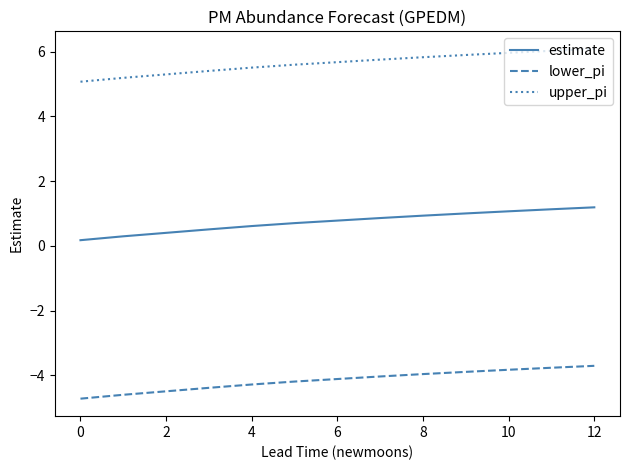

How many series are shown in this chart?

3